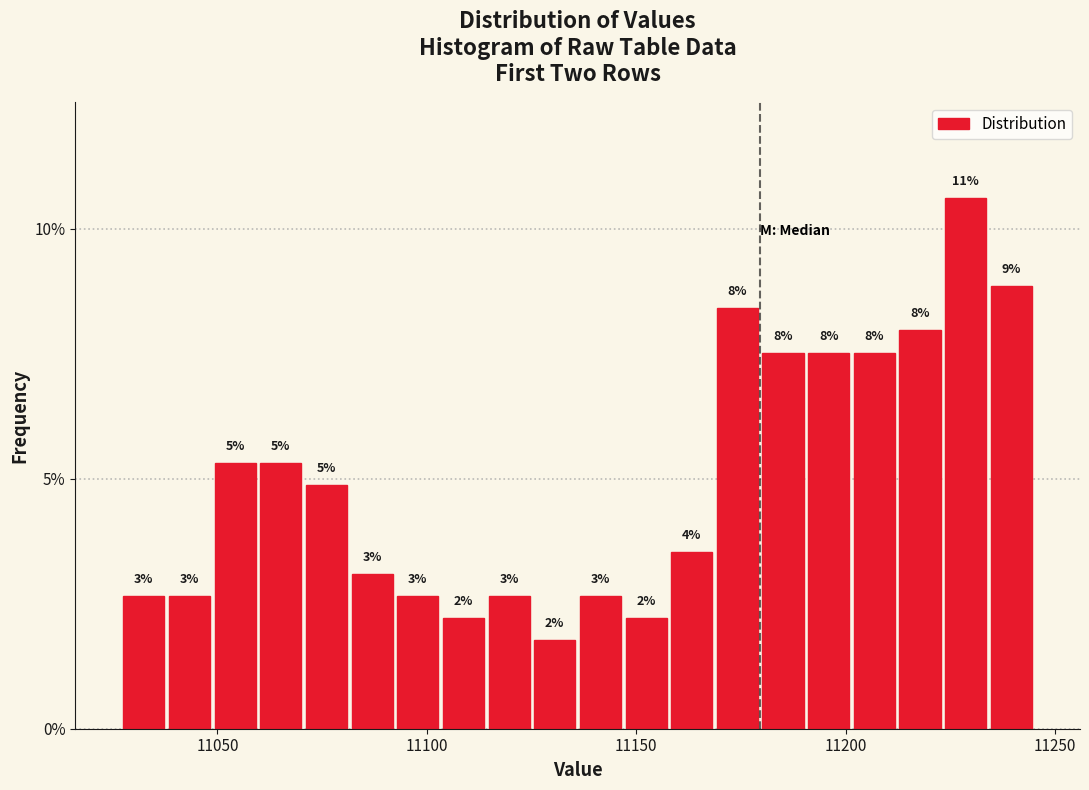

Around what value on the x-axis is the tallest bar? Give the approximate position of its centre, as read against the axis.

11230